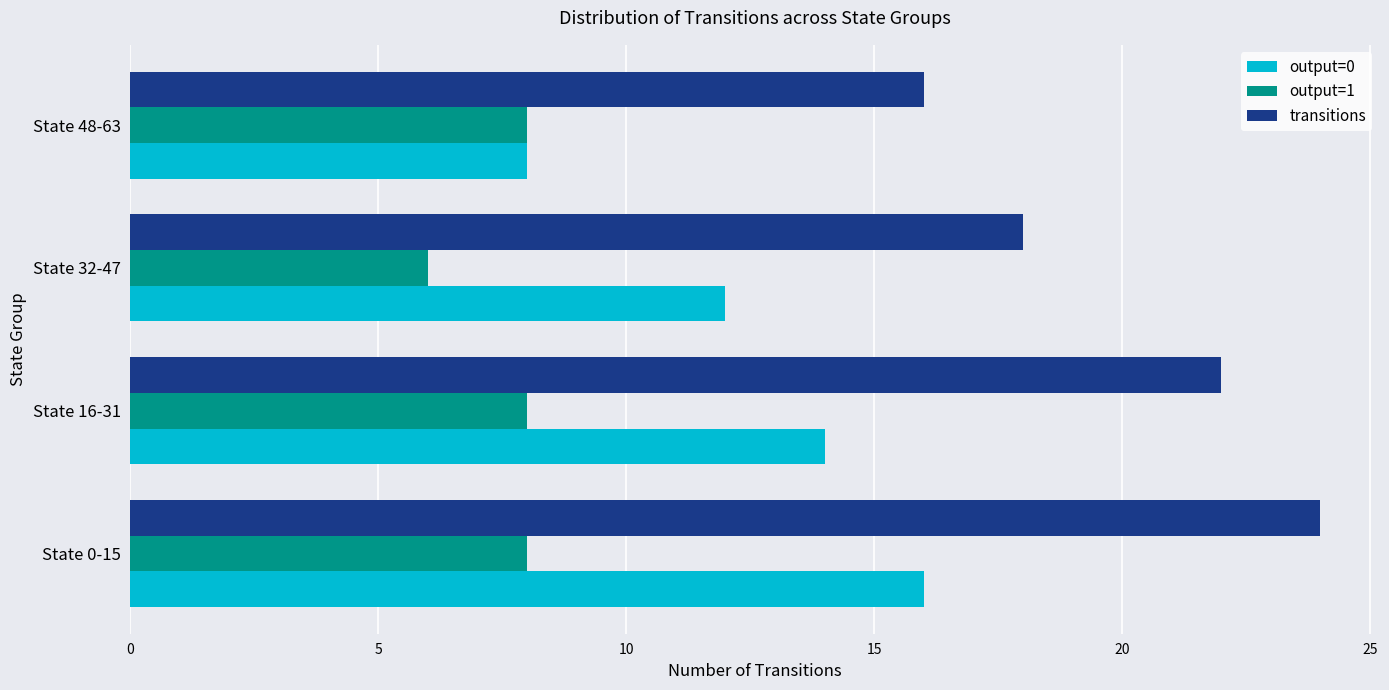

What is the difference between the maximum and minimum values in the transitions series?

8